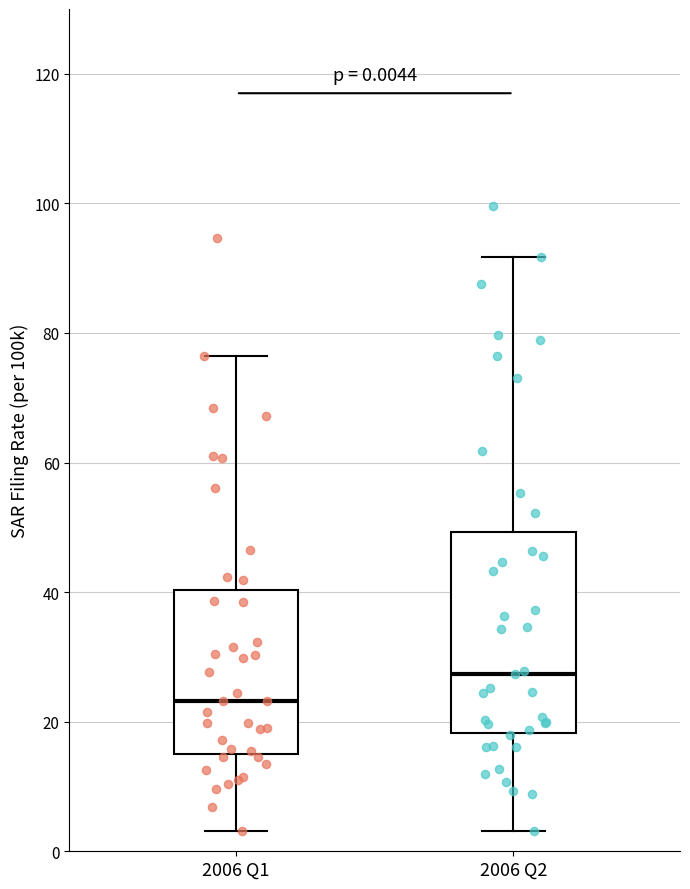

Which box has the highest median line?

2006 Q2